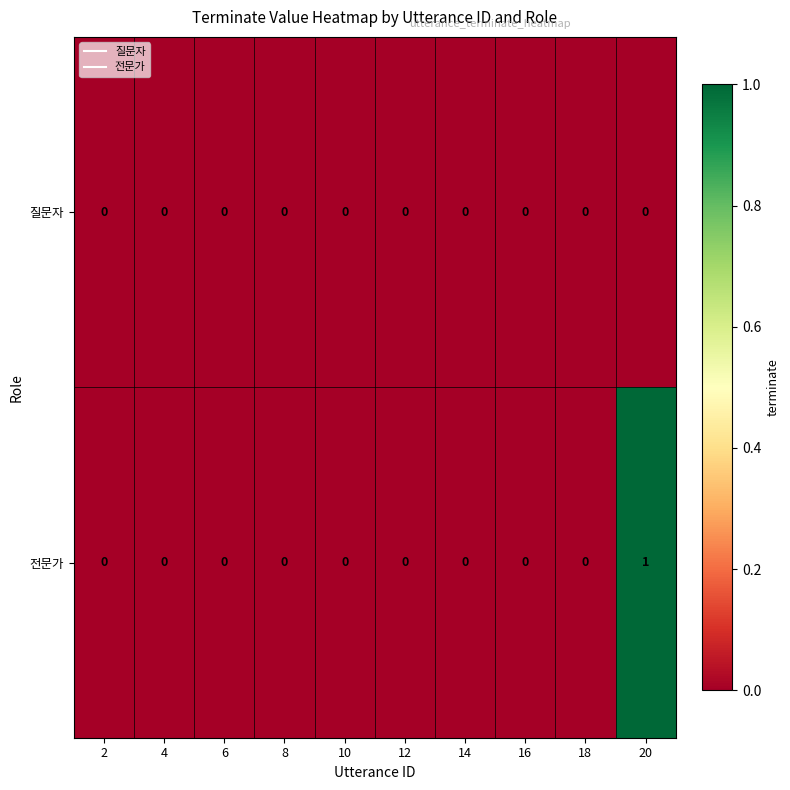

The value of 전문가 at 18 is 0. True or false?

True